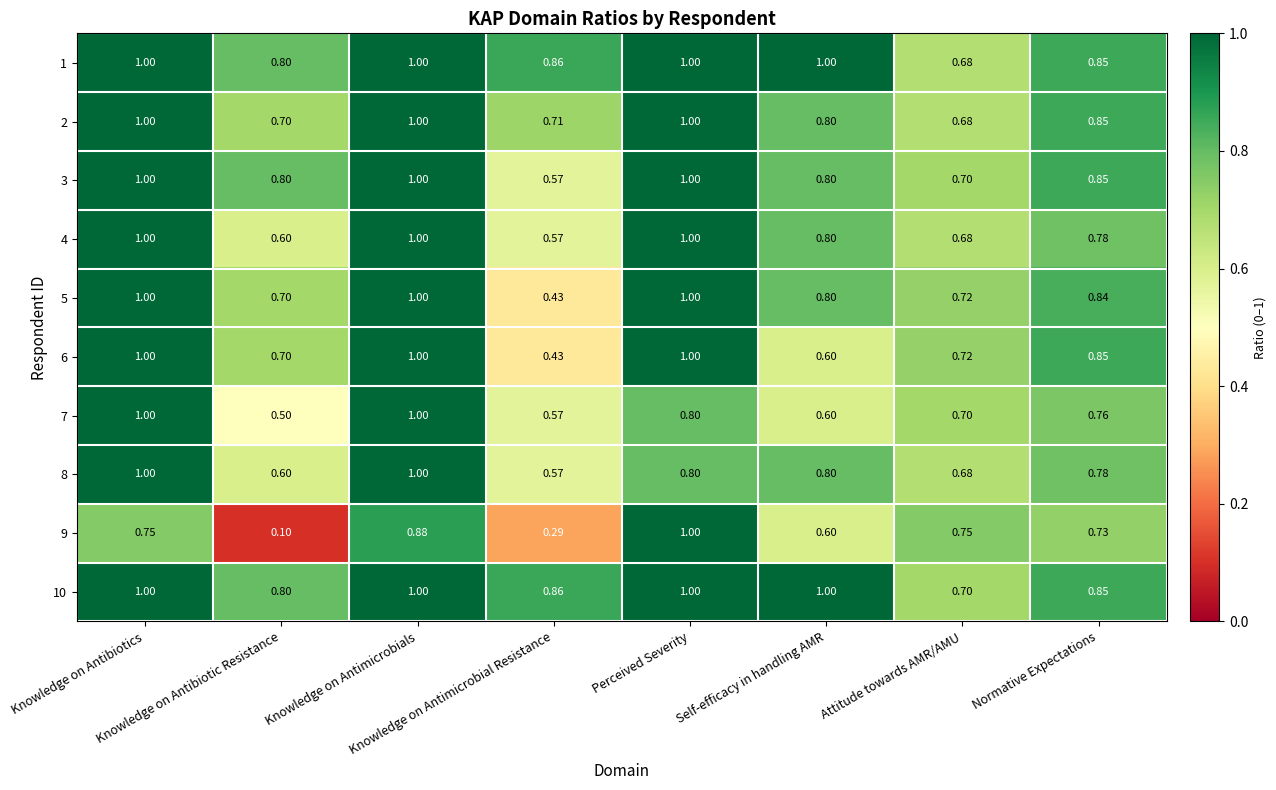

Count the number of categories in the chart.

8